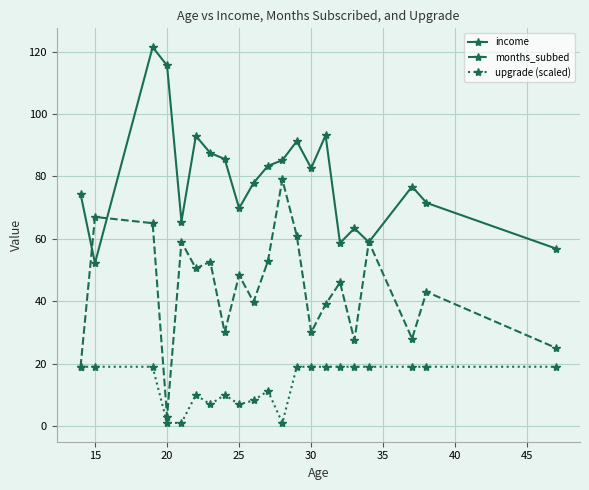

How many lines are shown in the chart?

3